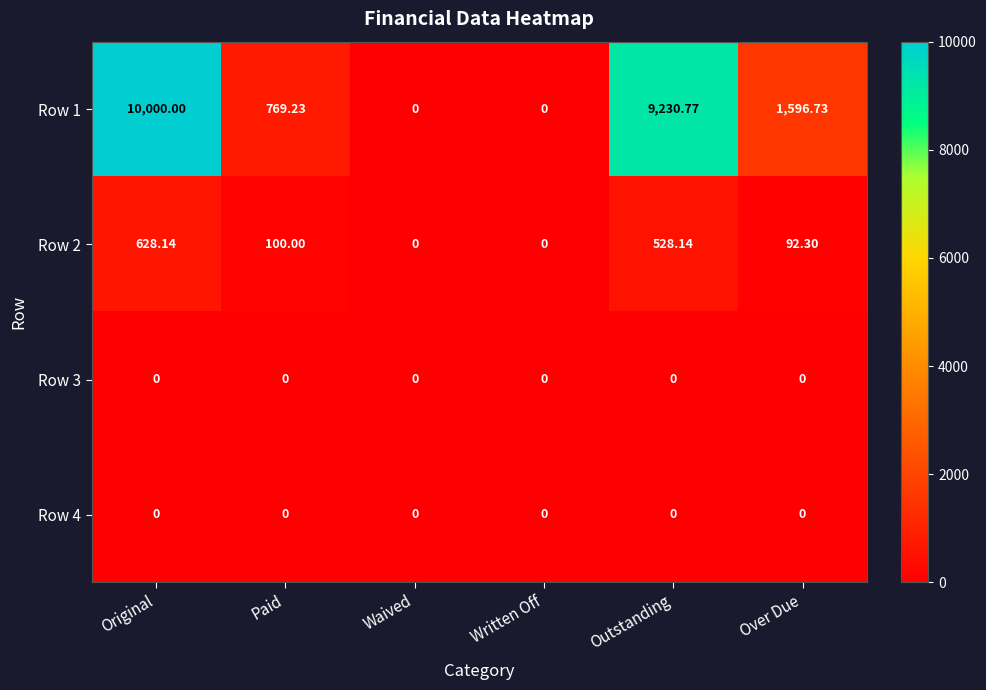

What is the difference between the highest and lowest values at Over Due?

1596.7